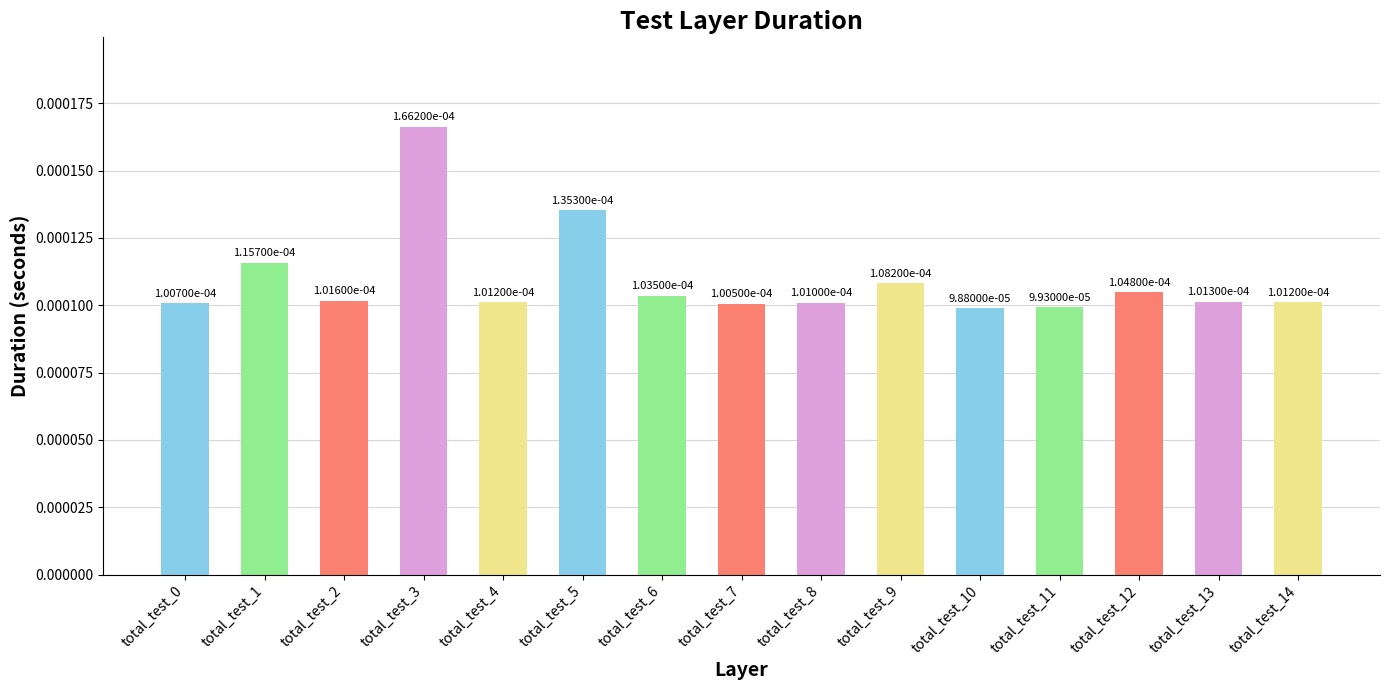

Which has a higher value, total_test_3 or total_test_13?

total_test_3